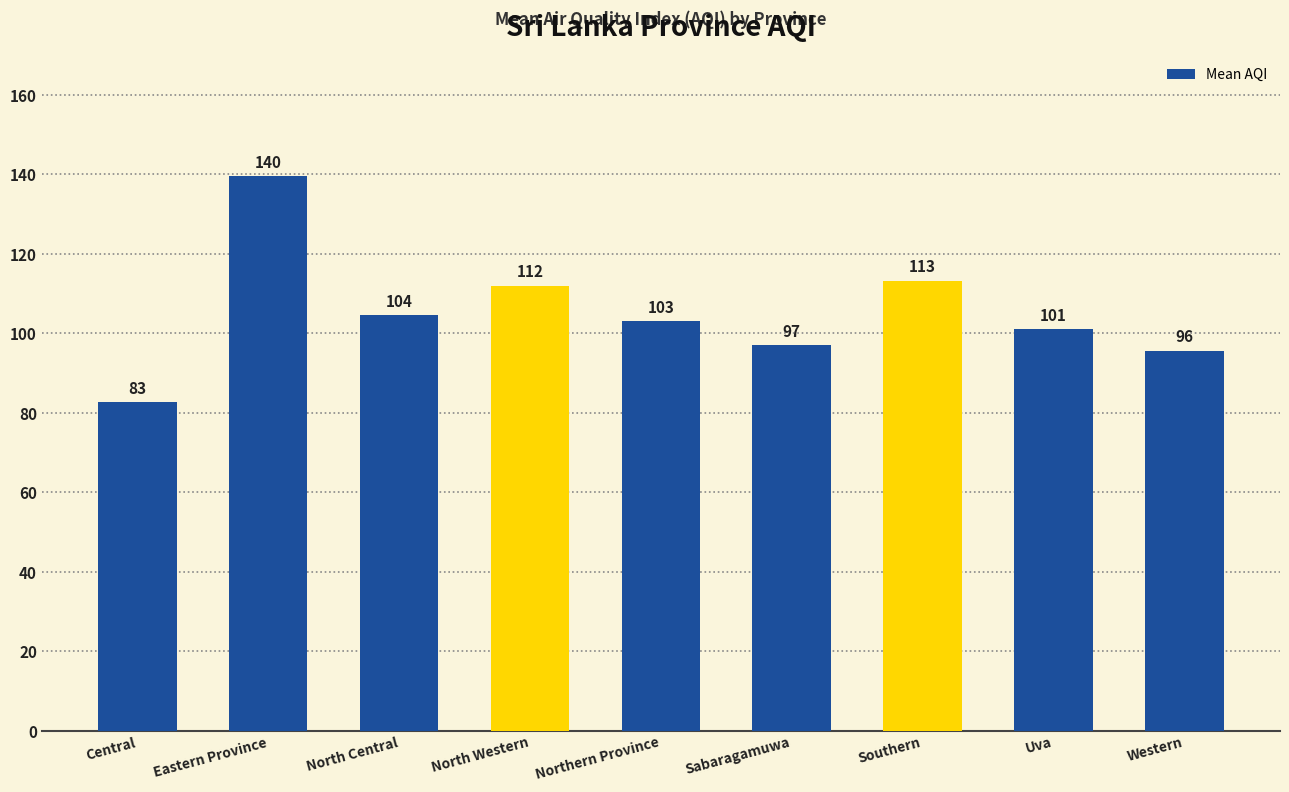

List the labels in order of value, smallest first.

Central, Western, Sabaragamuwa, Uva, Northern Province, North Central, North Western, Southern, Eastern Province